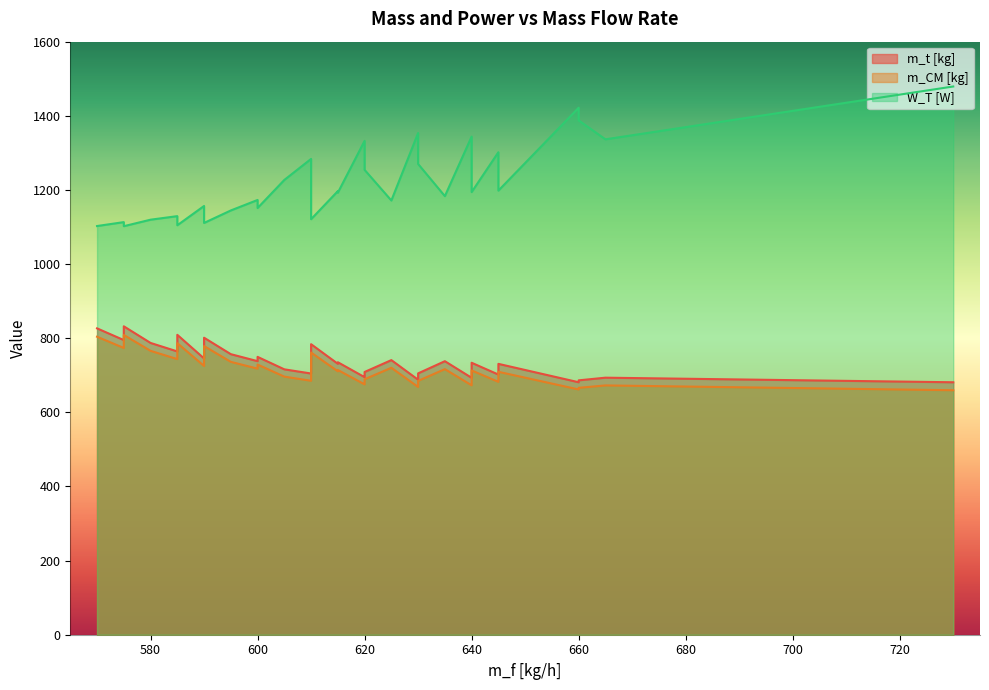

How many values in the m_CM [kg] series are below 710?

17